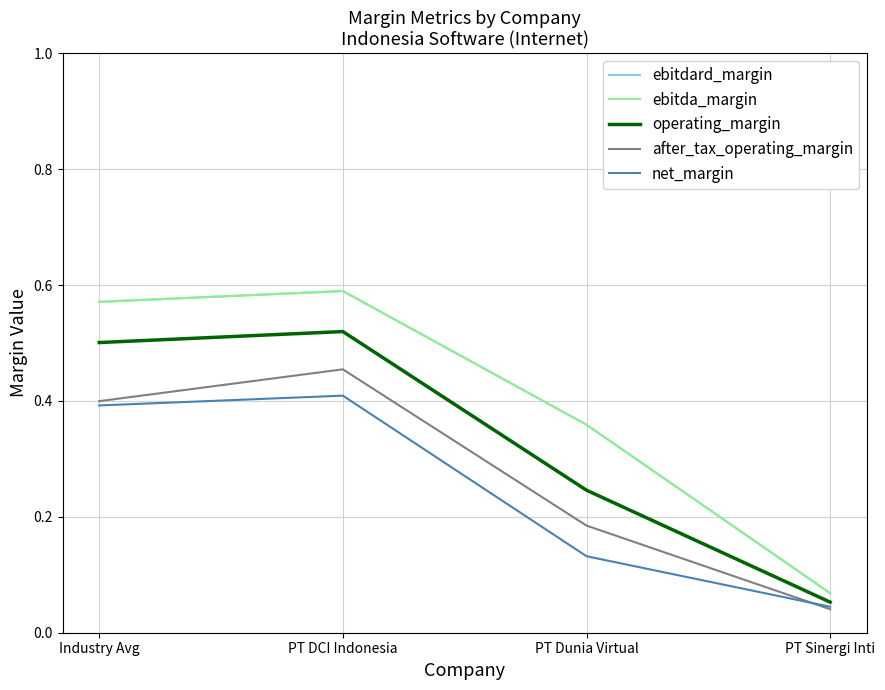

Does the chart have visible grid lines?

Yes